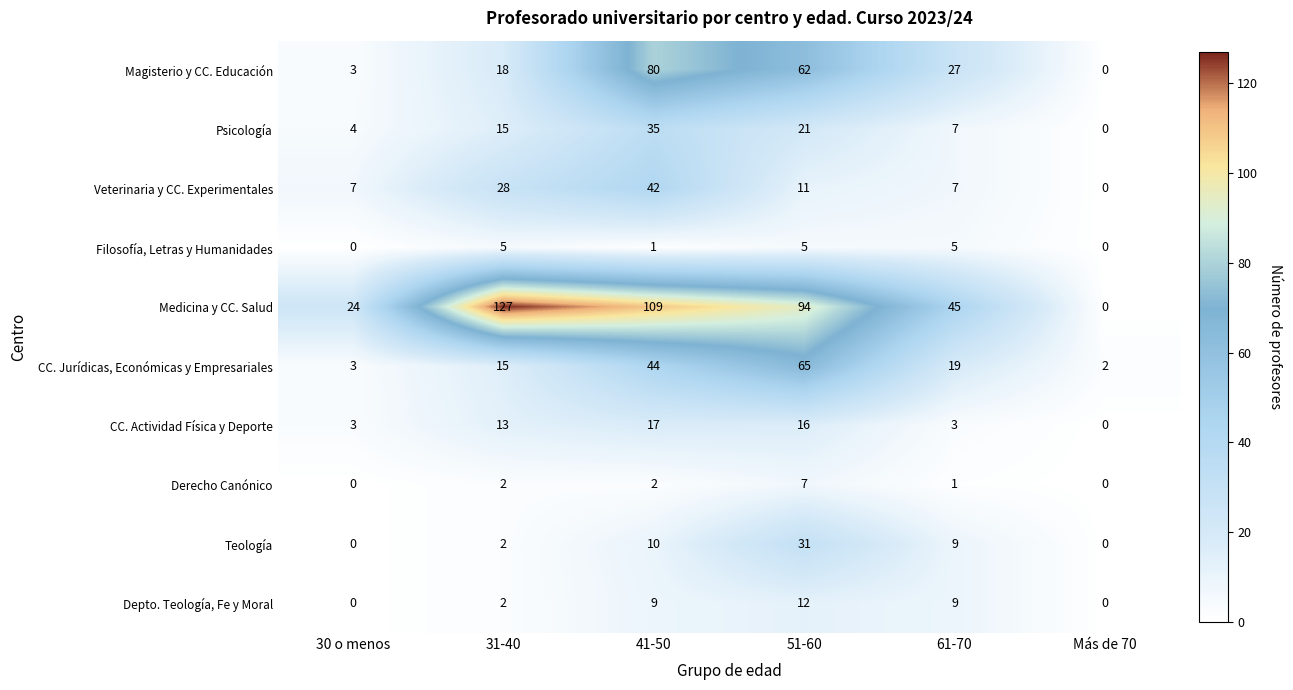

Is it true that Psicología equals 11 at Más de 70?

False